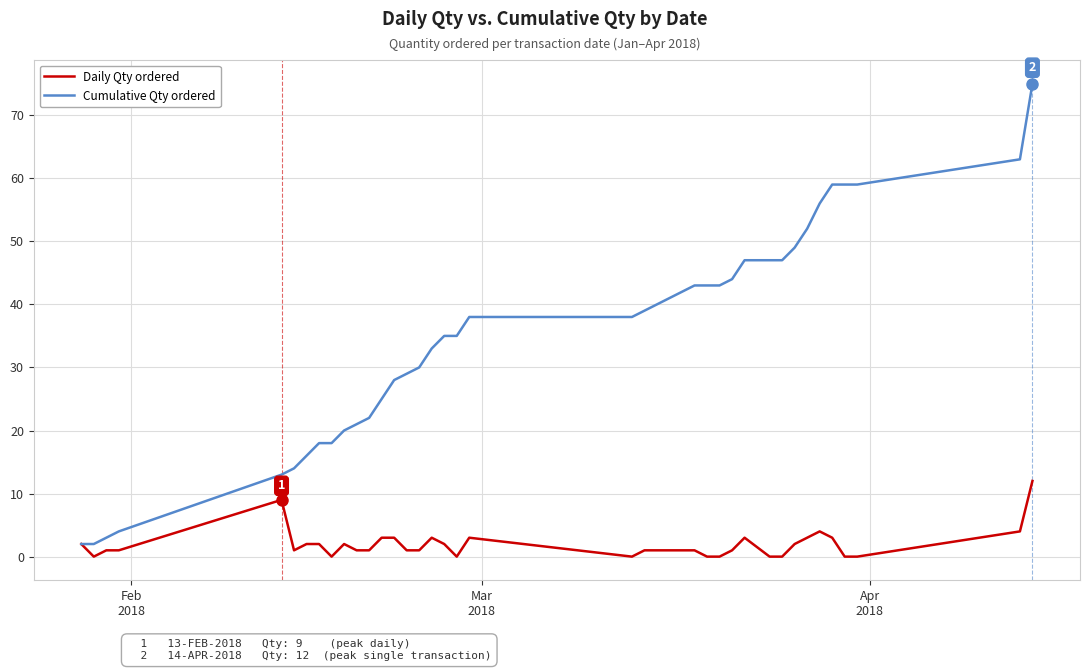

Rank the series by their maximum value, from lowest to highest.

Daily Qty ordered, Cumulative Qty ordered